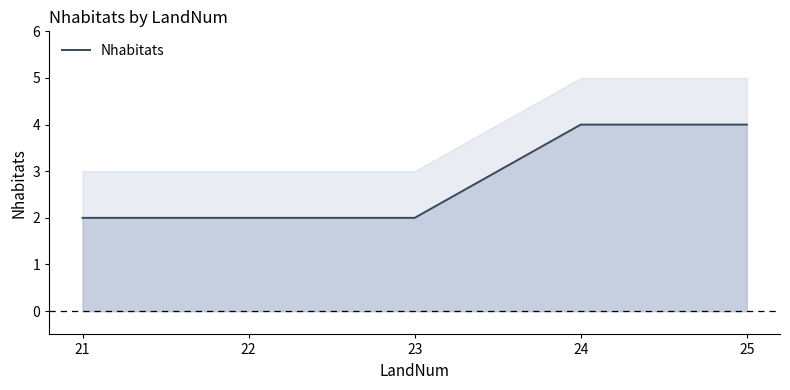

Between 22 and 21, which is larger?

22